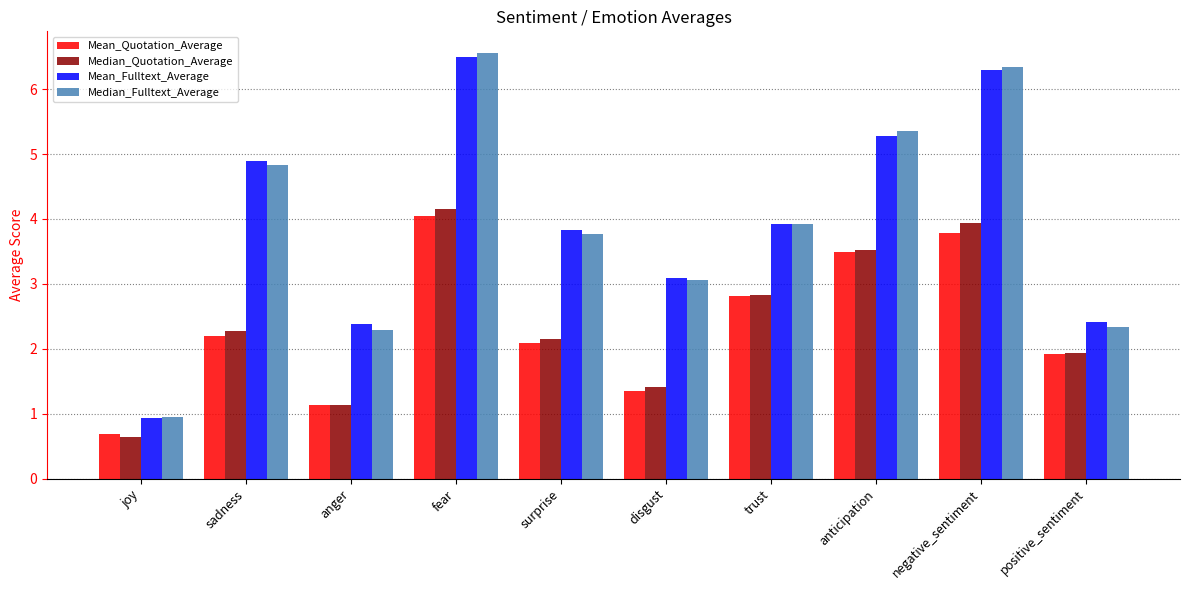

What is the difference between the maximum and second lowest values in the Mean_Quotation_Average series?

2.9